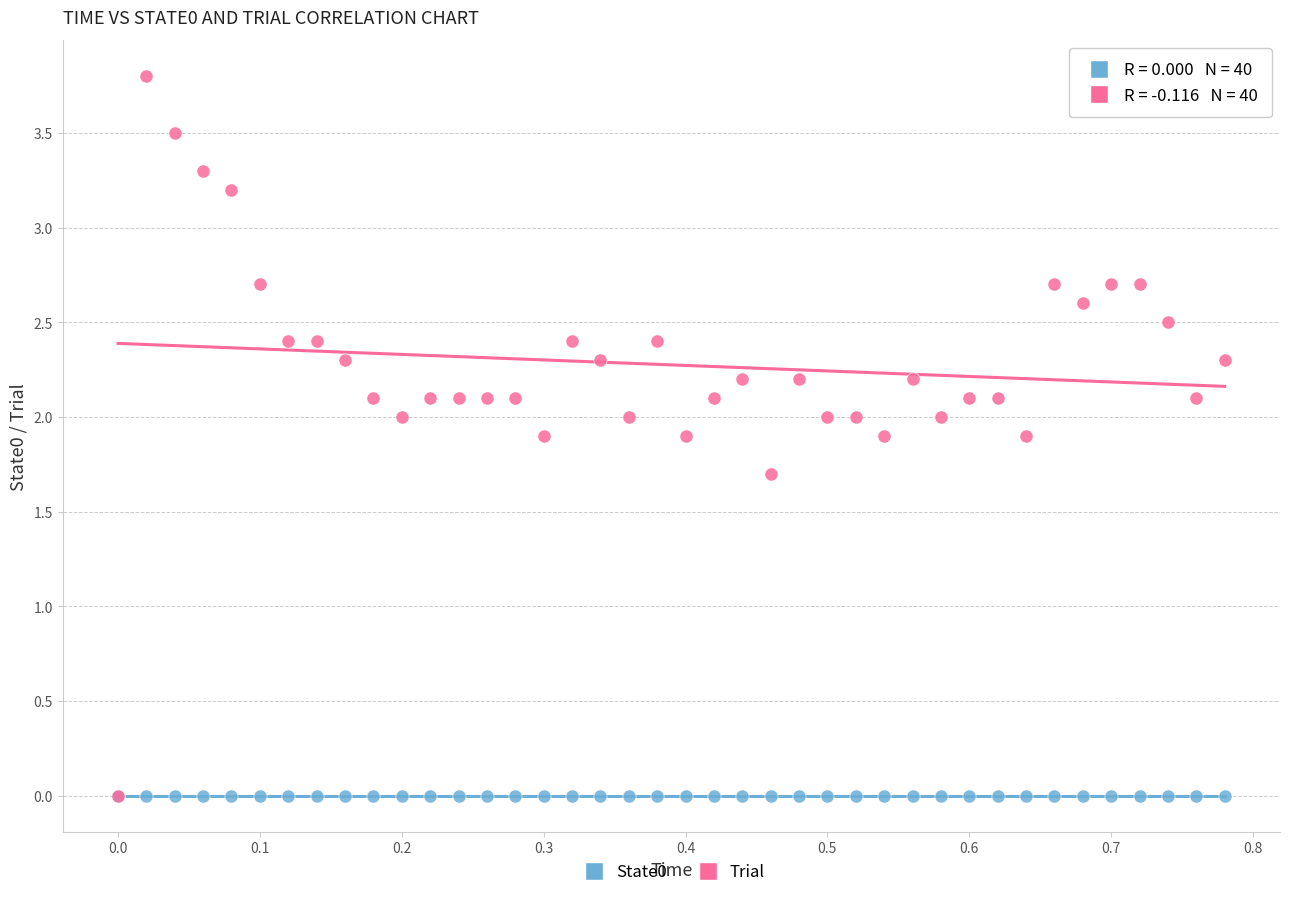

Across all series, what Y value is closest to 1?

1.7